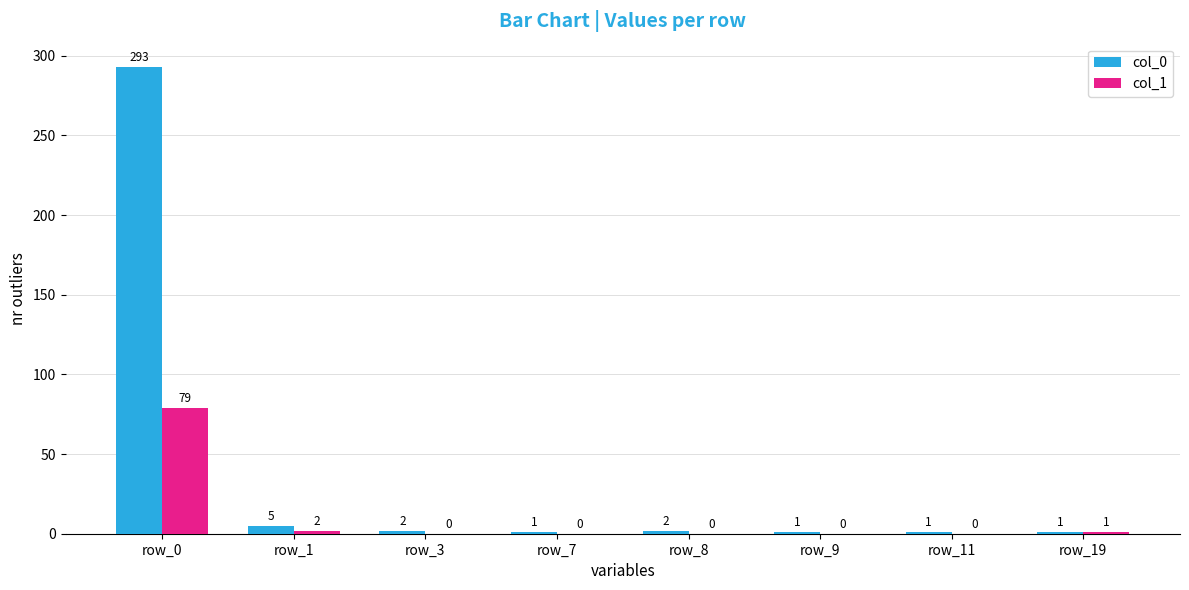

What is the total value across all series at row_9?

1